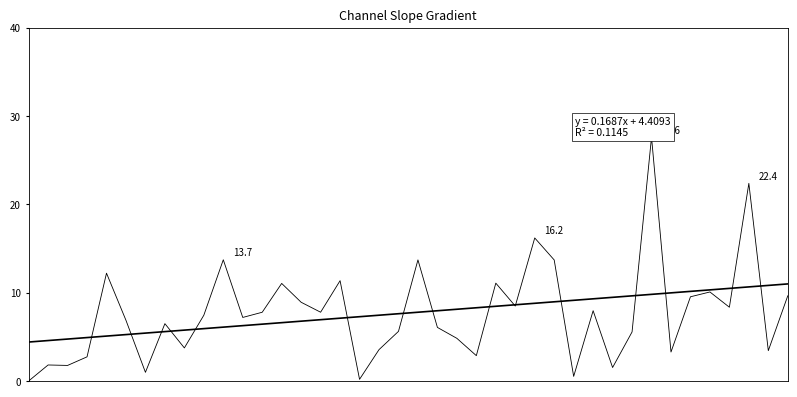

What is the ratio of the value at 24 to the value at 10?

0.8